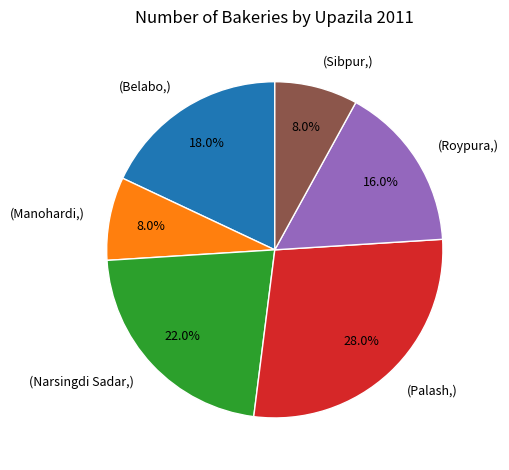

Is there any slice that represents more than half of the pie?

No